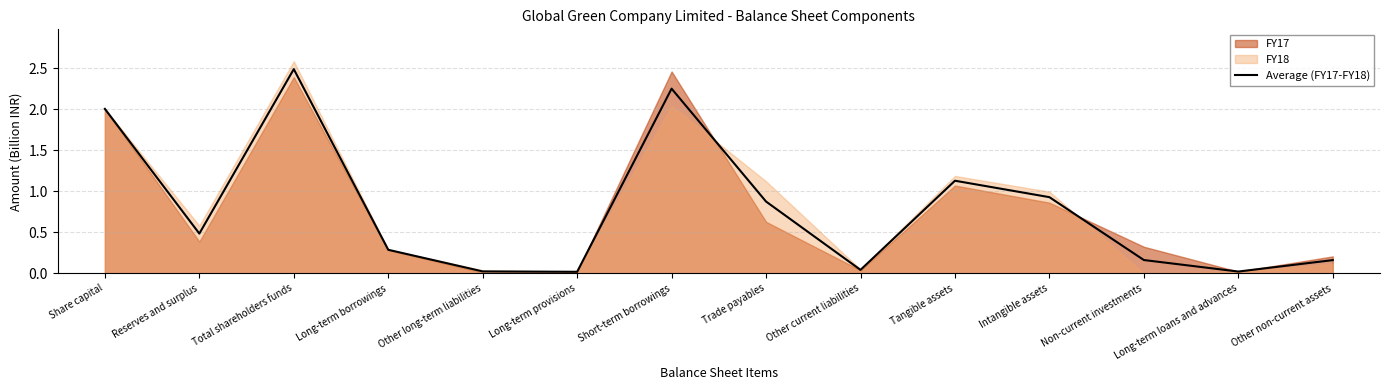

Which category has the highest value across all series?

Total shareholders funds